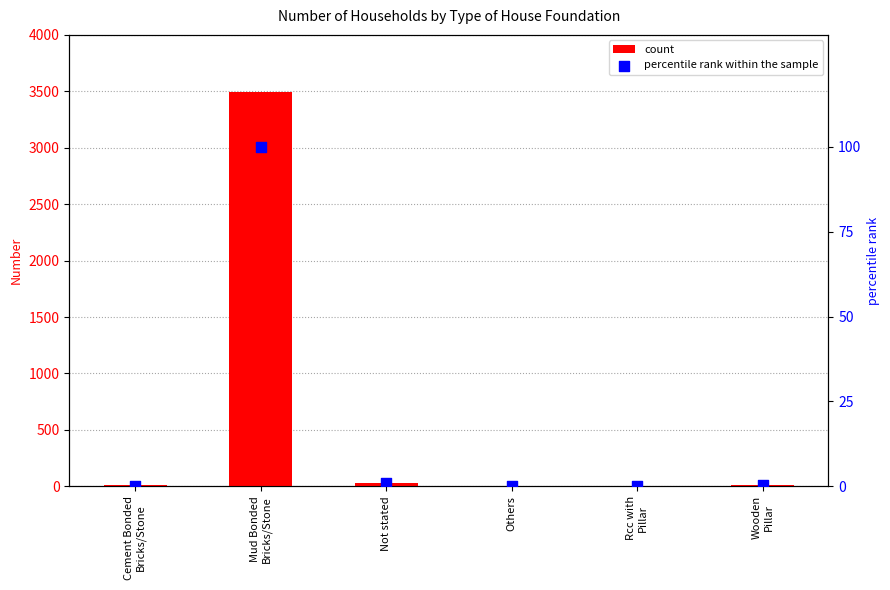

Which series has the largest total across all categories?

count